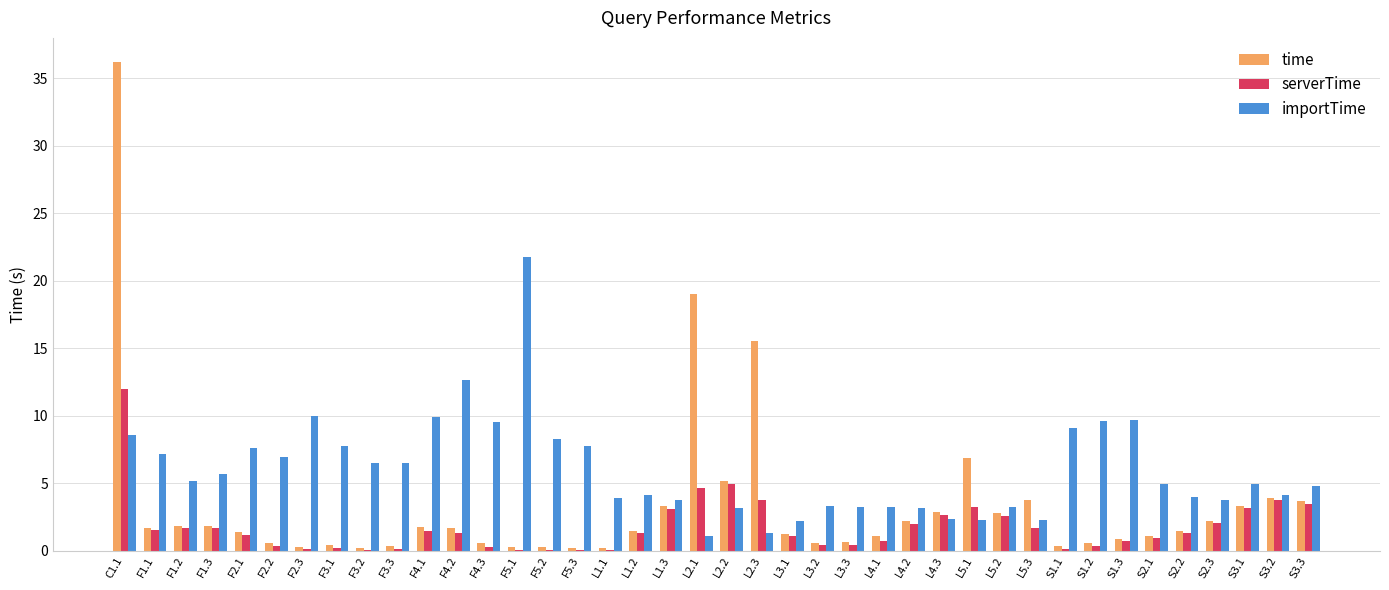

What is the sum of the serverTime values at L3.3 and F1.2?

2.1